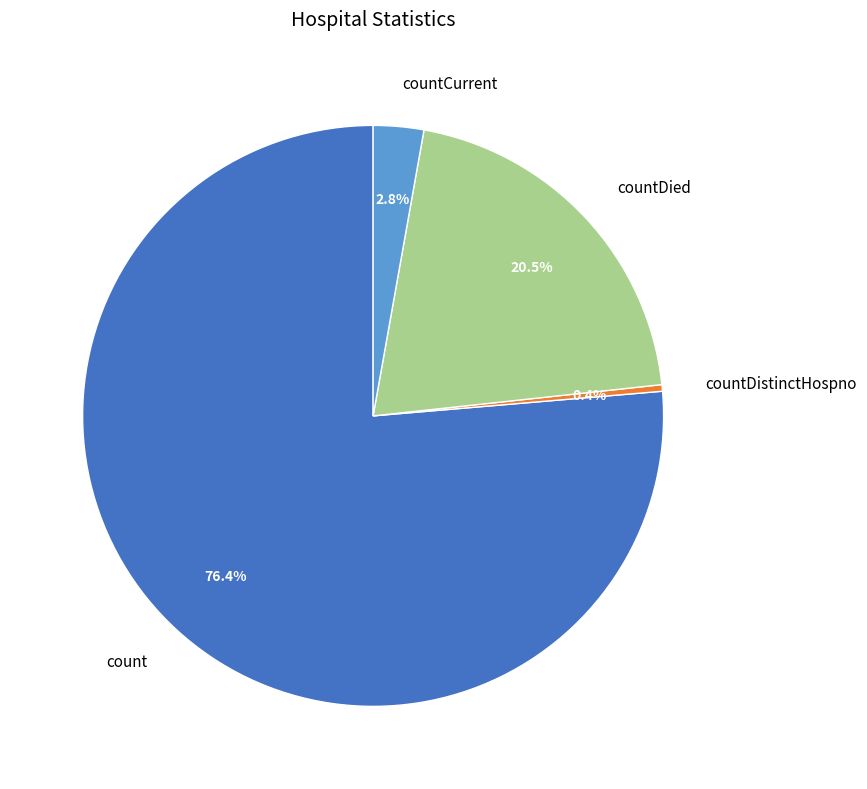

Which has a higher value, countDistinctHospno or countCurrent?

countCurrent